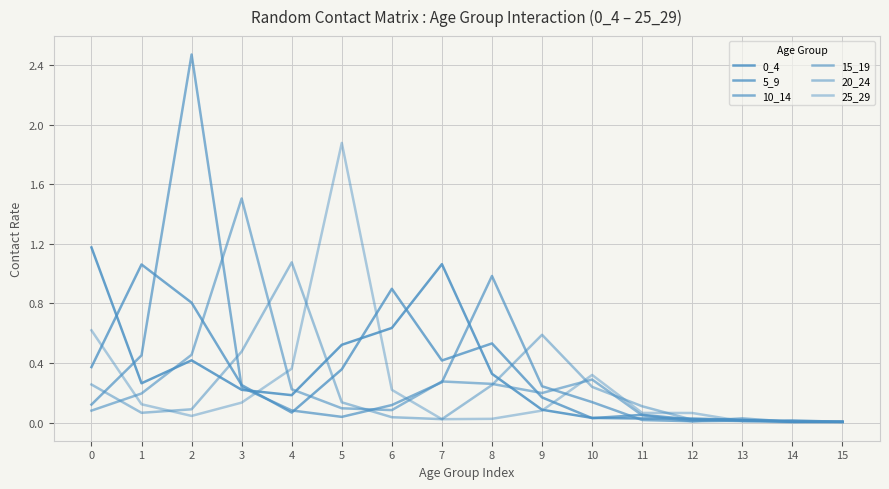

After their last crossing, which series has the higher values: 25_29 or 10_14?

10_14